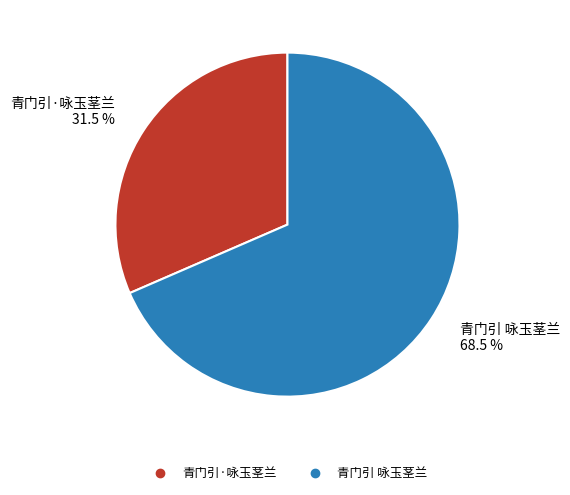

How many segments does this pie chart have?

2